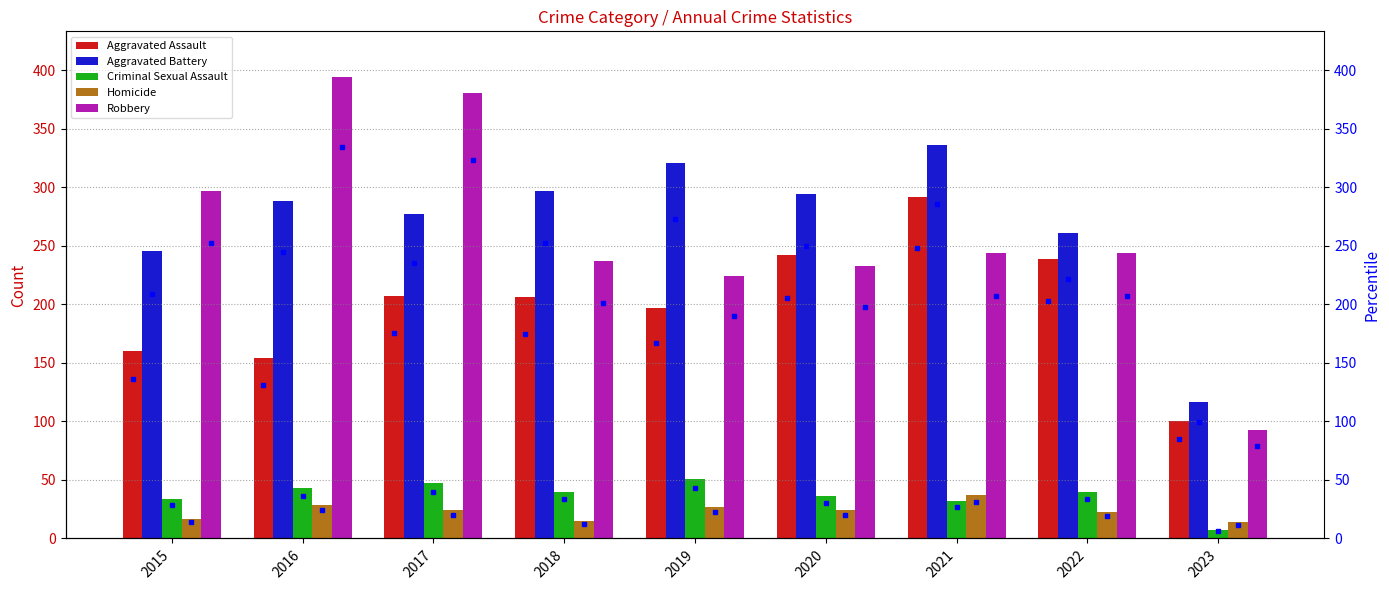

How many bars are there in each group?

5